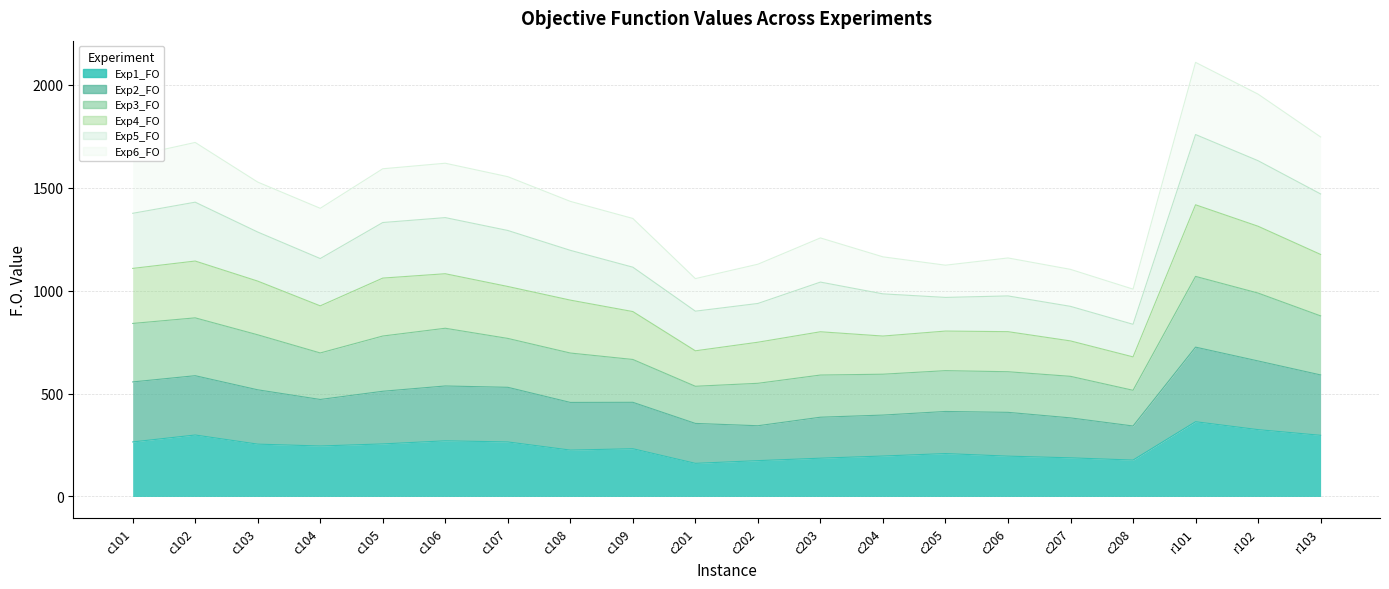

List the labels in order of Exp4_FO value, smallest first.

c208, c201, c207, c205, c202, c206, c204, c203, c109, c104, c108, c103, c107, c105, c106, c101, c102, r103, r102, r101